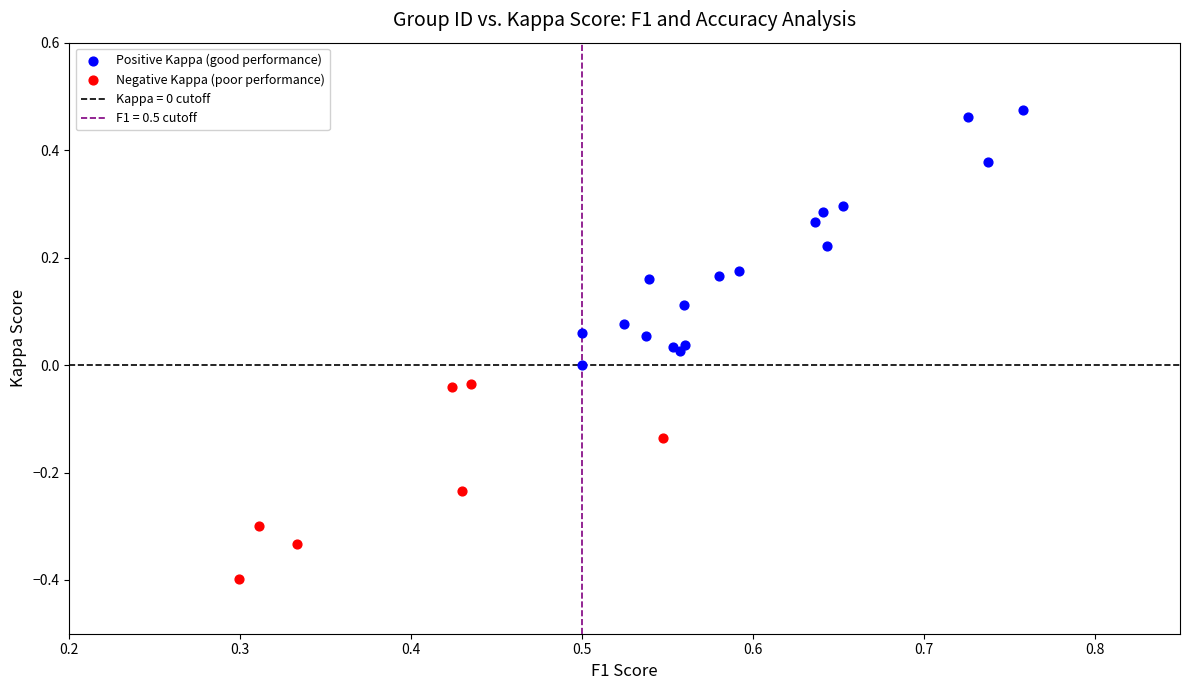

Which series has the largest Y range (max minus min)?

Positive Kappa (good performance)